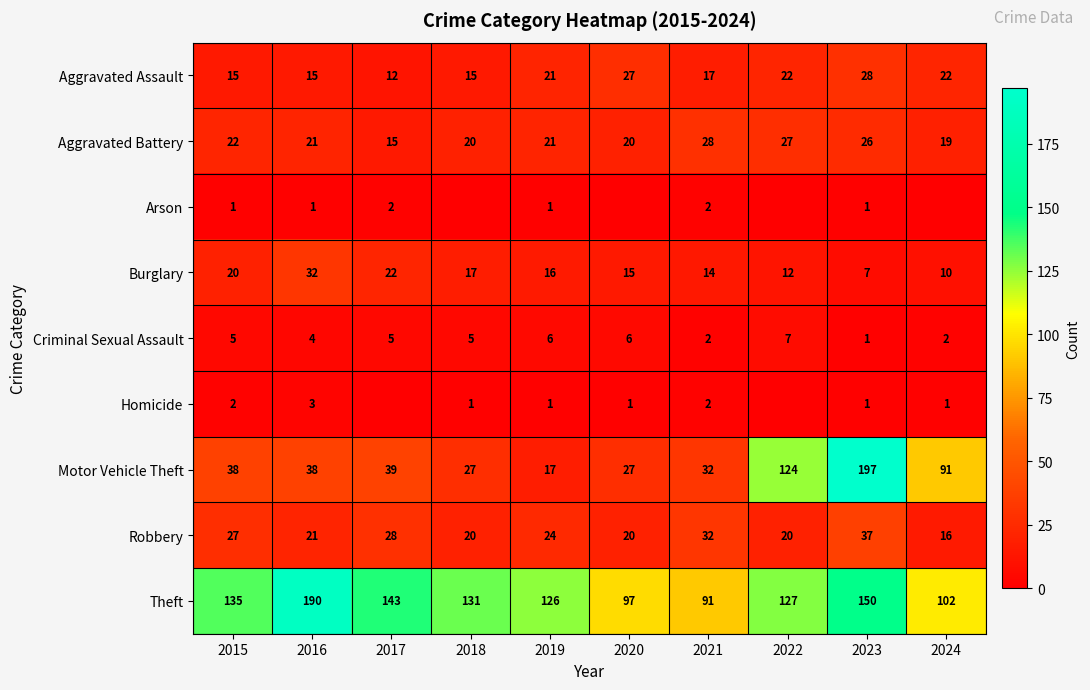

What is the difference between the maximum and minimum values in the Criminal Sexual Assault series?

6